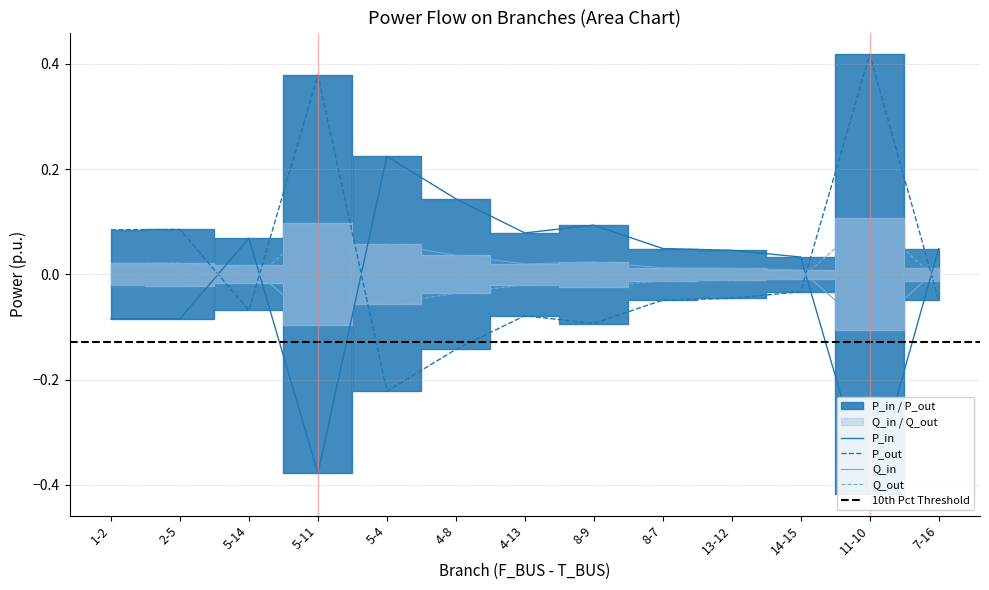

What position from the right is 4-13?

7